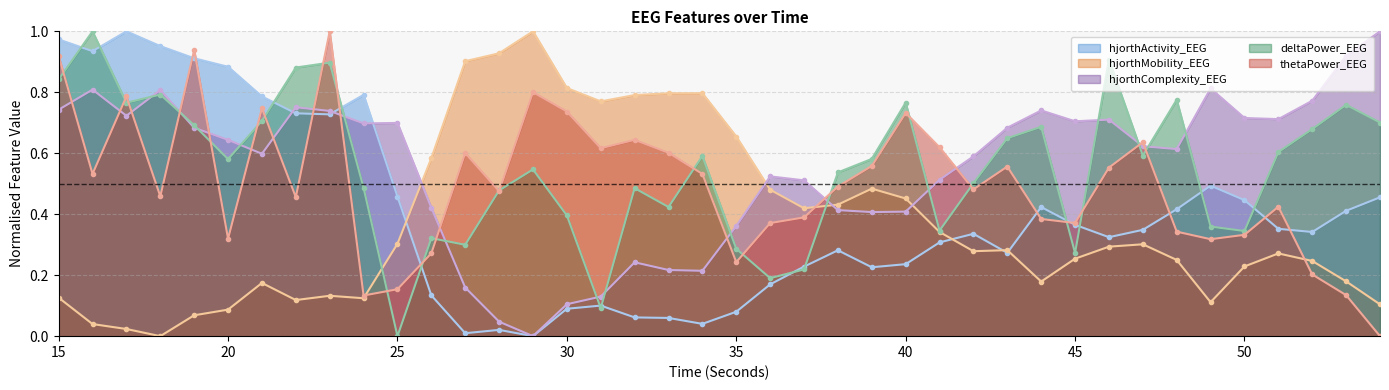

What are all the series names shown in the legend?

hjorthActivity_EEG, hjorthMobility_EEG, hjorthComplexity_EEG, deltaPower_EEG, thetaPower_EEG